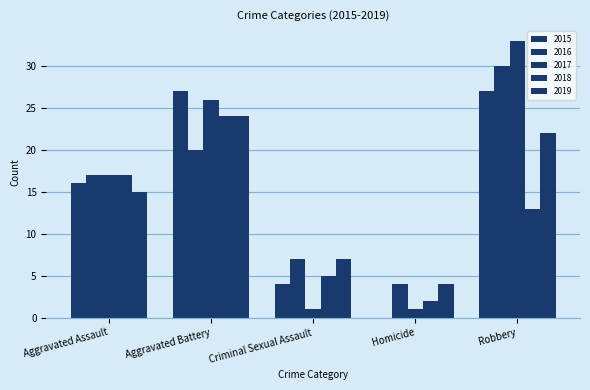

What is the total value across all series at Aggravated Assault?

82